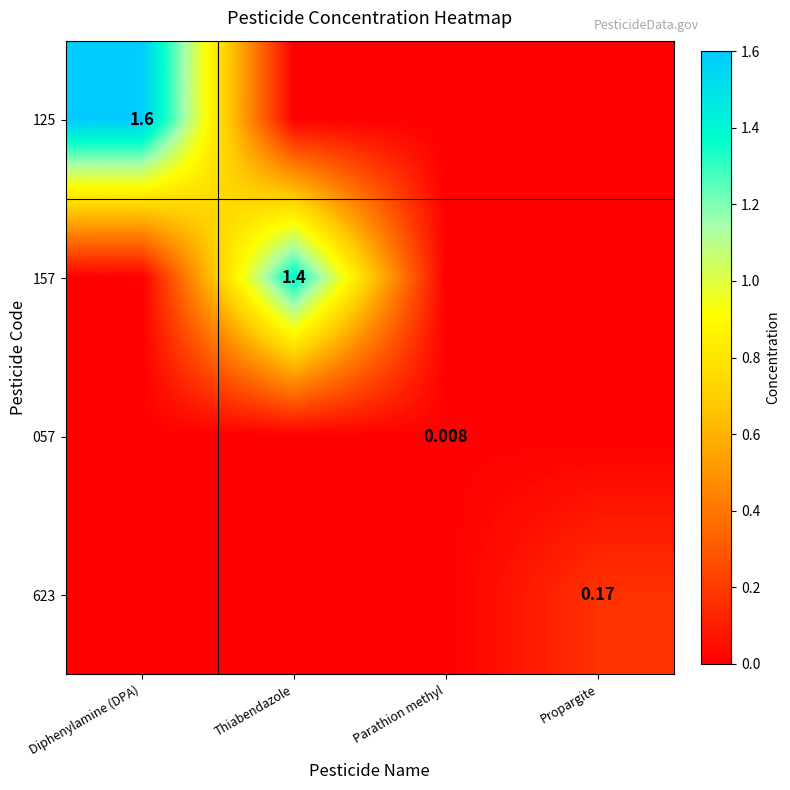

Which has a higher value, Thiabendazole or Diphenylamine (DPA)?

Diphenylamine (DPA)